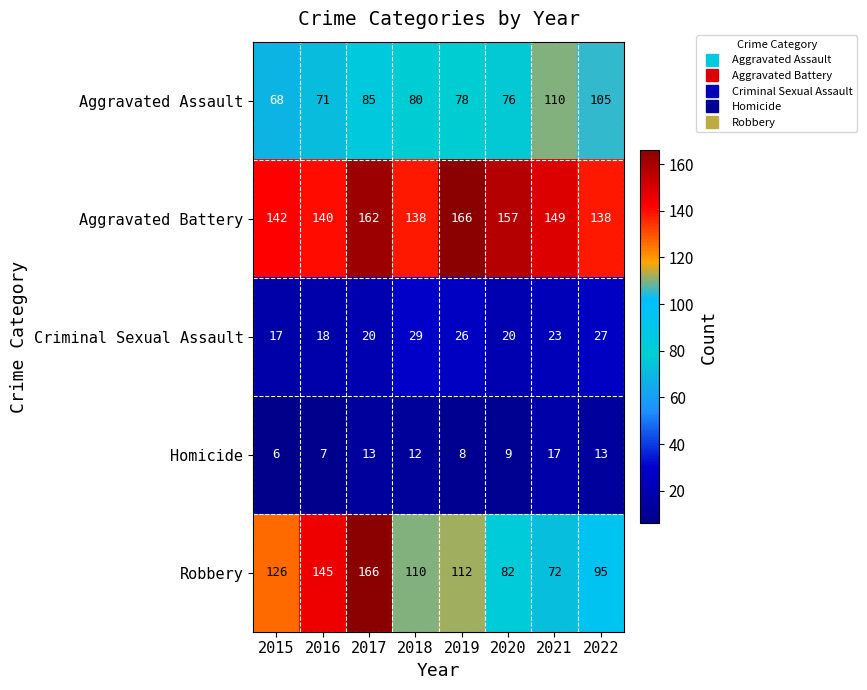

At which label does Aggravated Battery reach its peak?

2019